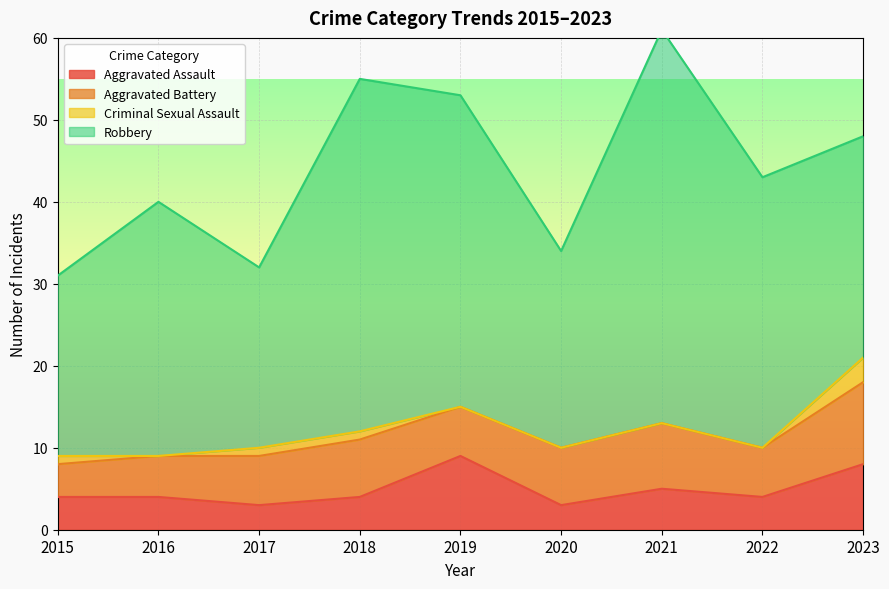

What is the average value of the Criminal Sexual Assault series?

1